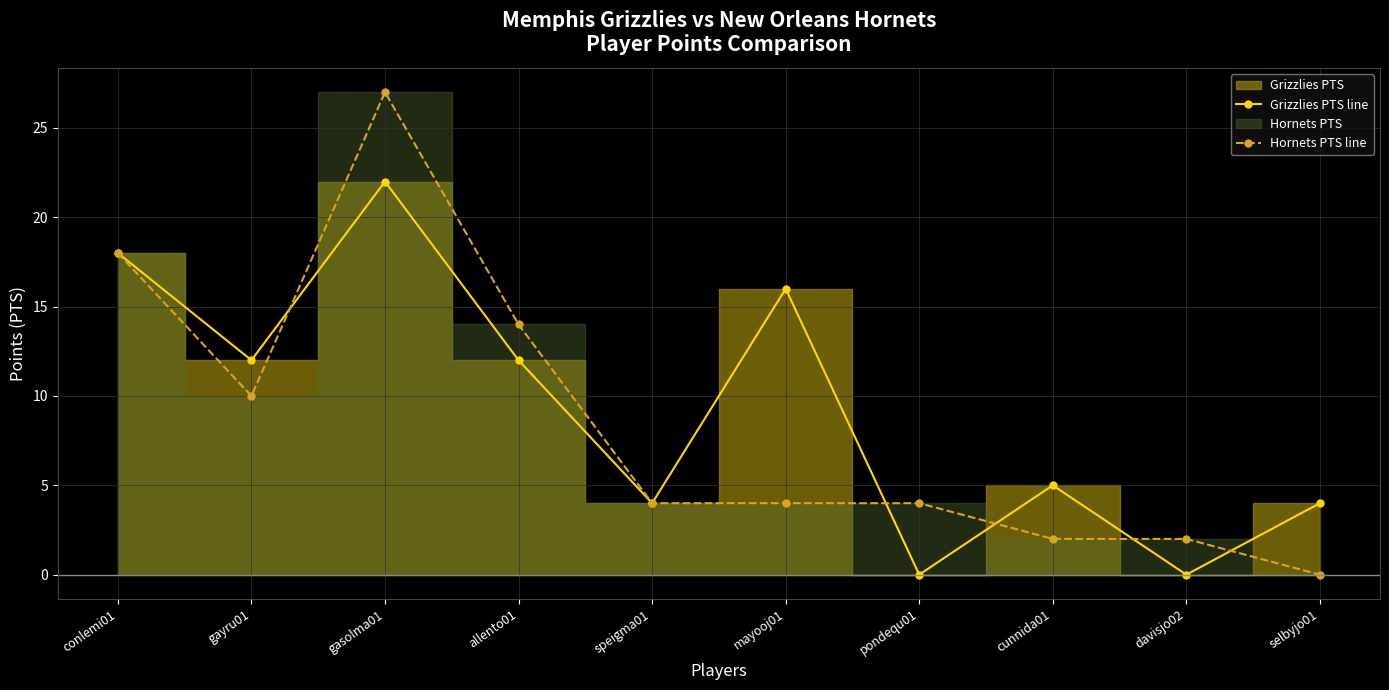

Between which two adjacent categories do Hornets PTS line and Grizzlies PTS line first intersect?

gayru01 and gasolma01